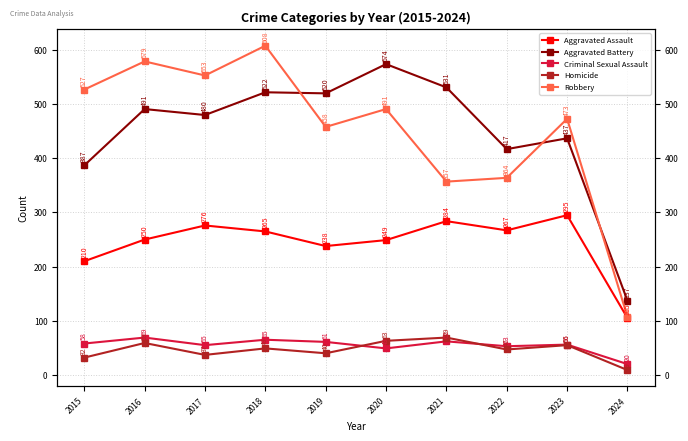

What is the difference between the highest and lowest values at 2023?

418